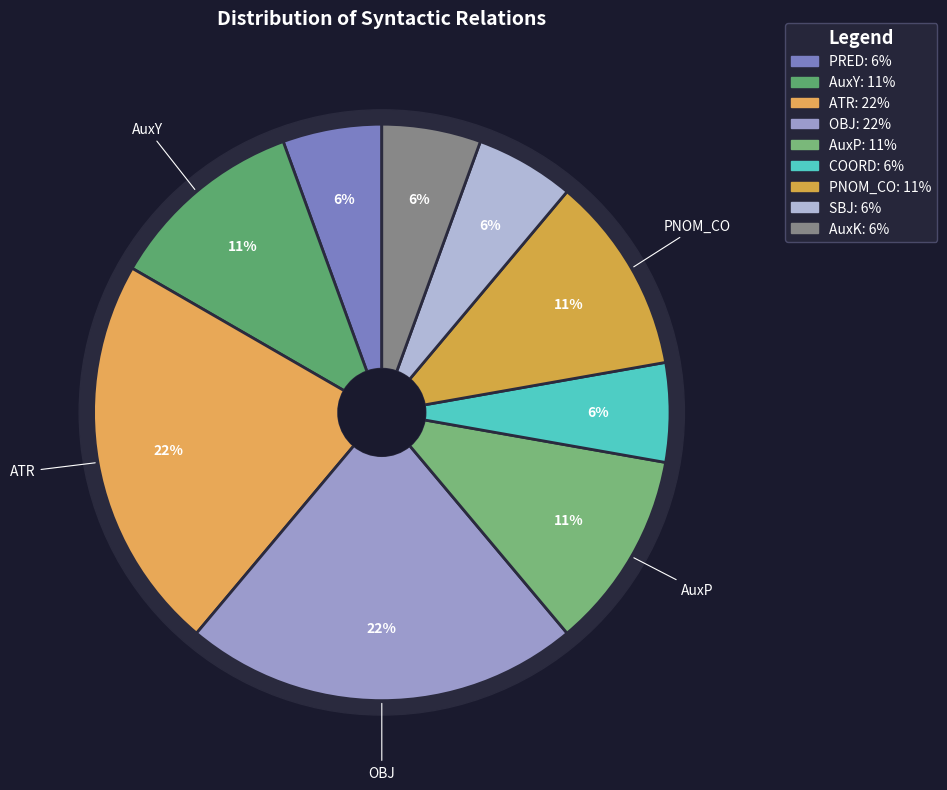

To the nearest percent, what portion does PRED represent?

6%